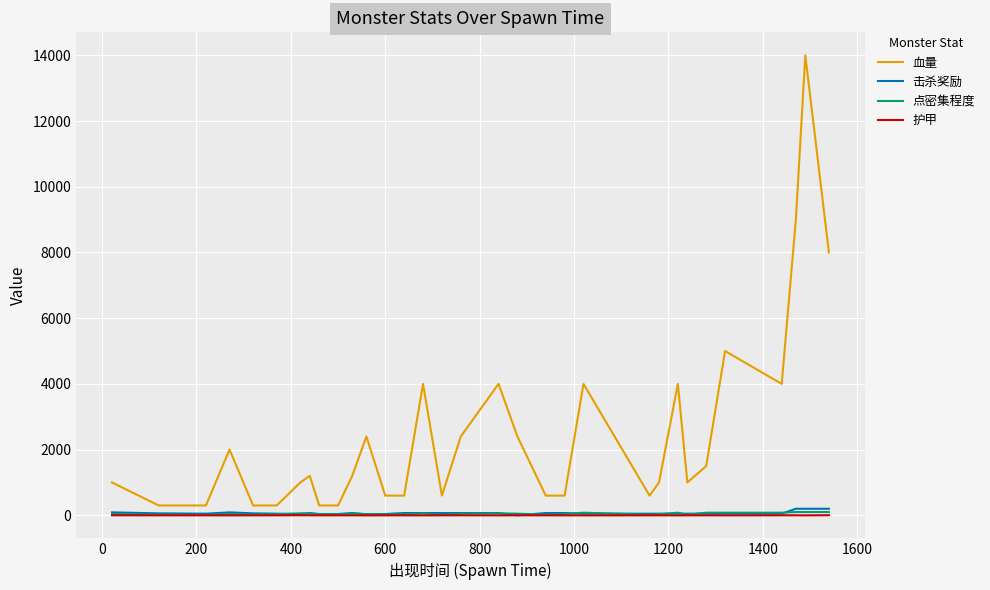

Which series has the largest range (max minus min)?

血量